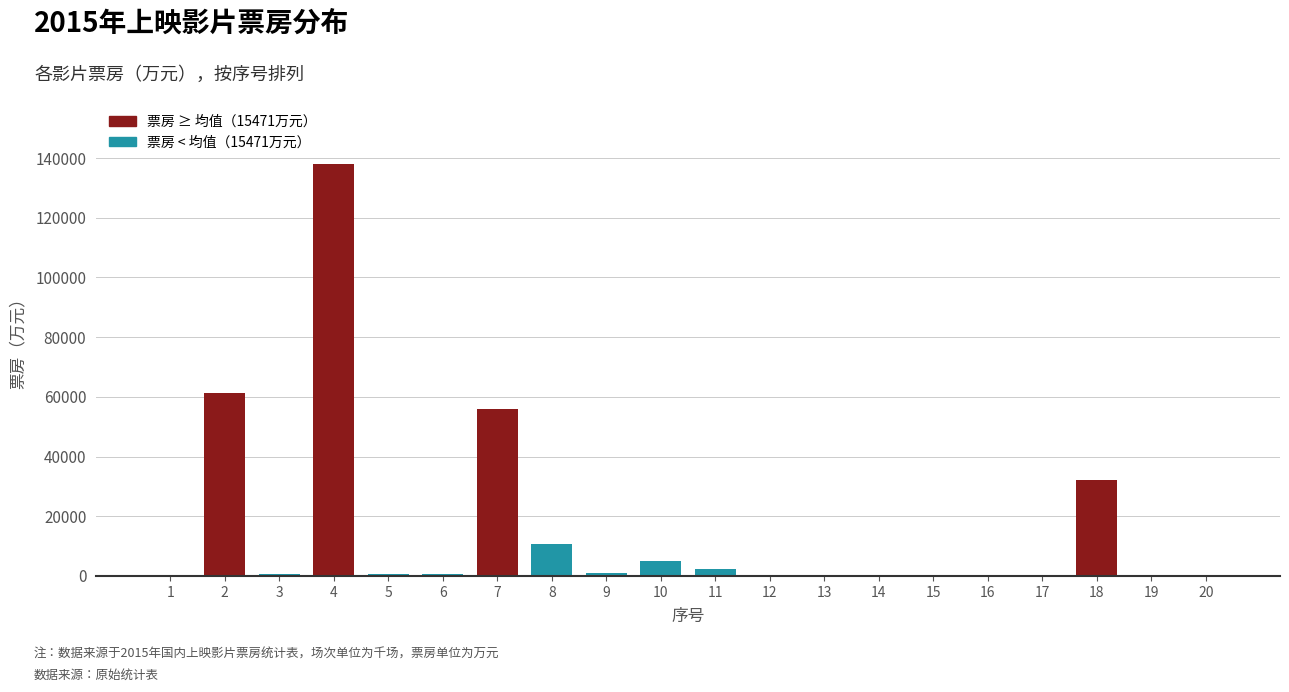

What is the maximum value shown in the chart?

138089